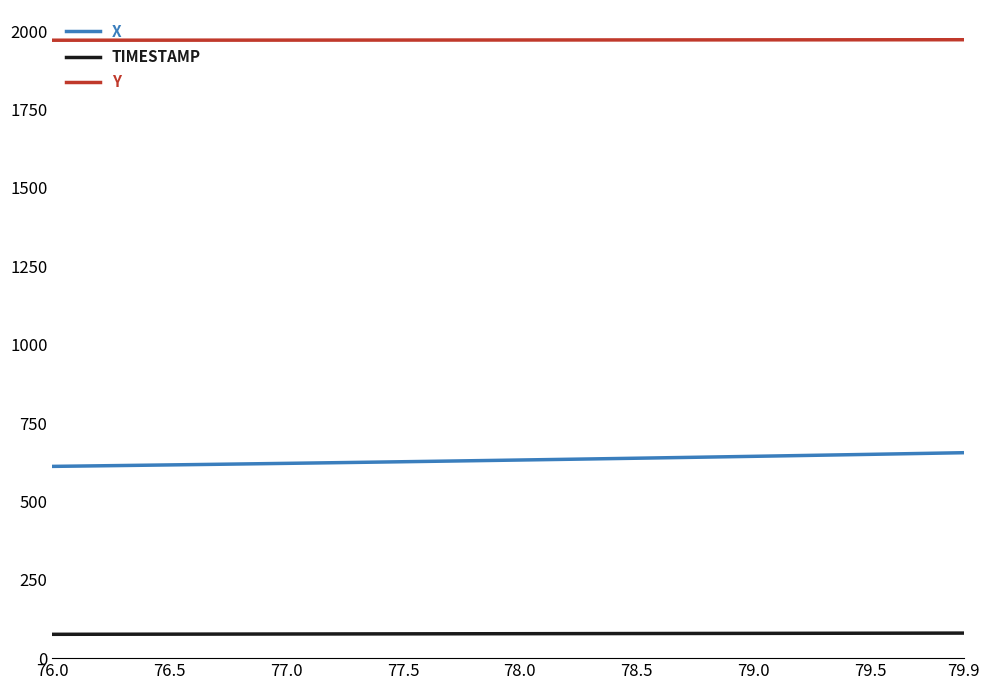

What is the greatest value displayed?

1972.7